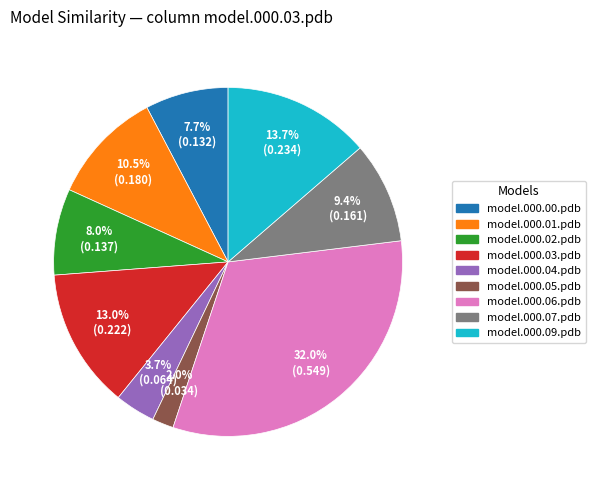

Does any single category account for the majority?

No